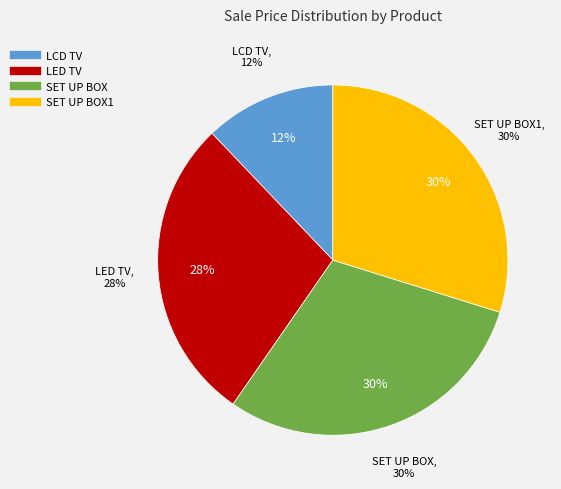

Combined, what portion of the pie is SET UP BOX and LED TV?

58.1%